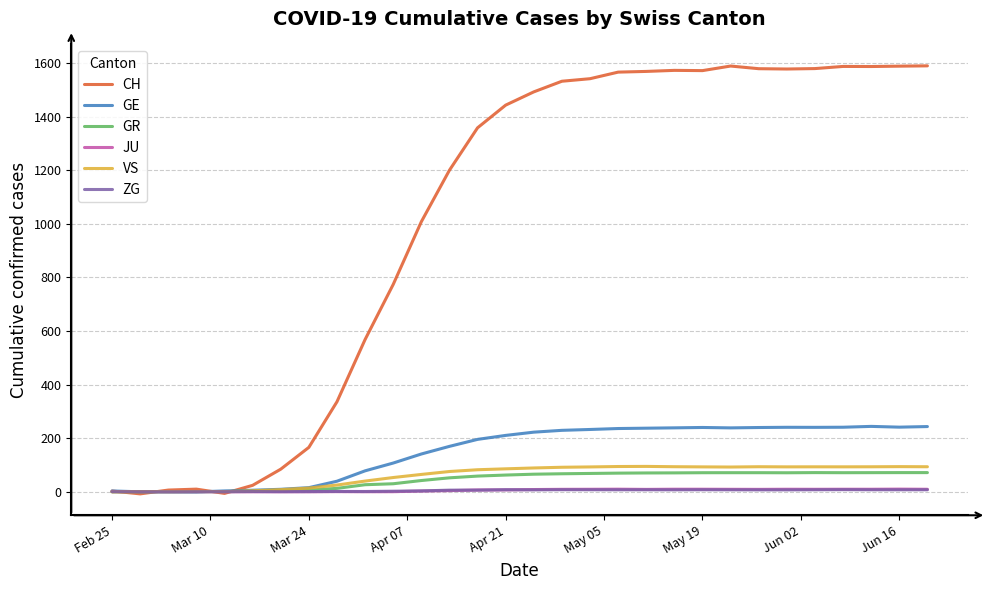

Which series has the largest range (max minus min)?

CH